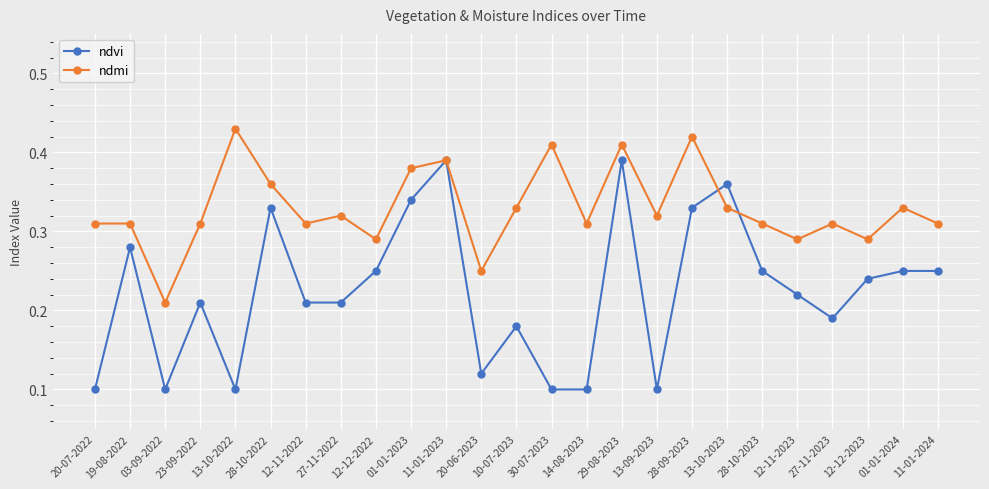

At which label does ndmi reach its peak?

13-10-2022